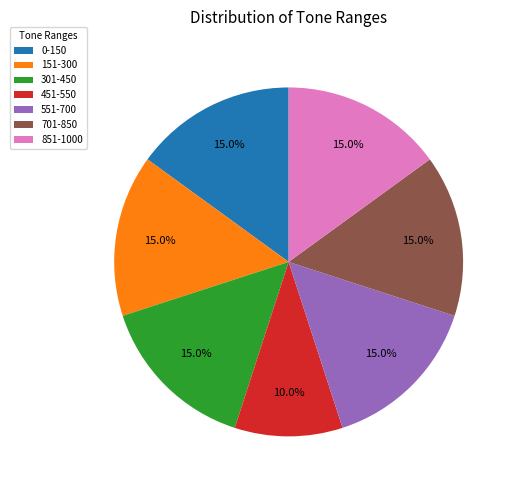

To the nearest percent, what percentage of the pie is 301-450?

15%